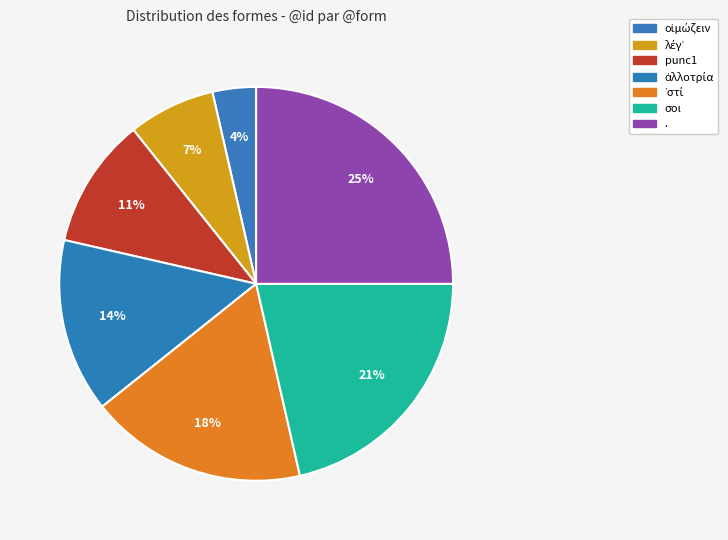

How many slices are in this pie chart?

7